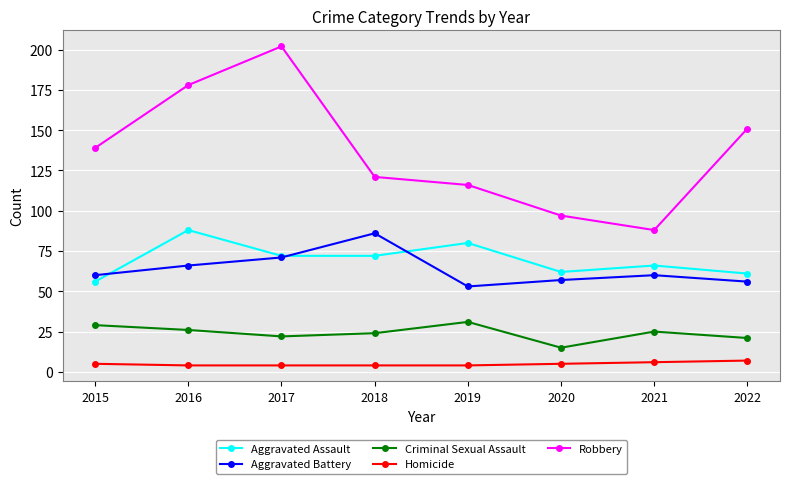

Between 2017 and 2020, which series saw the biggest shift?

Robbery